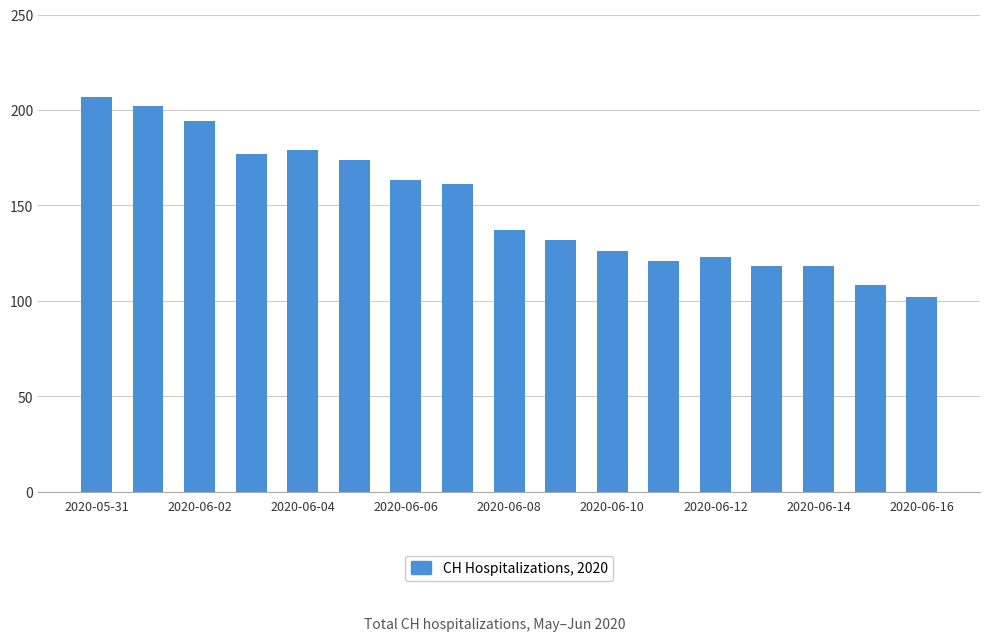

Does the chart contain any negative values?

No